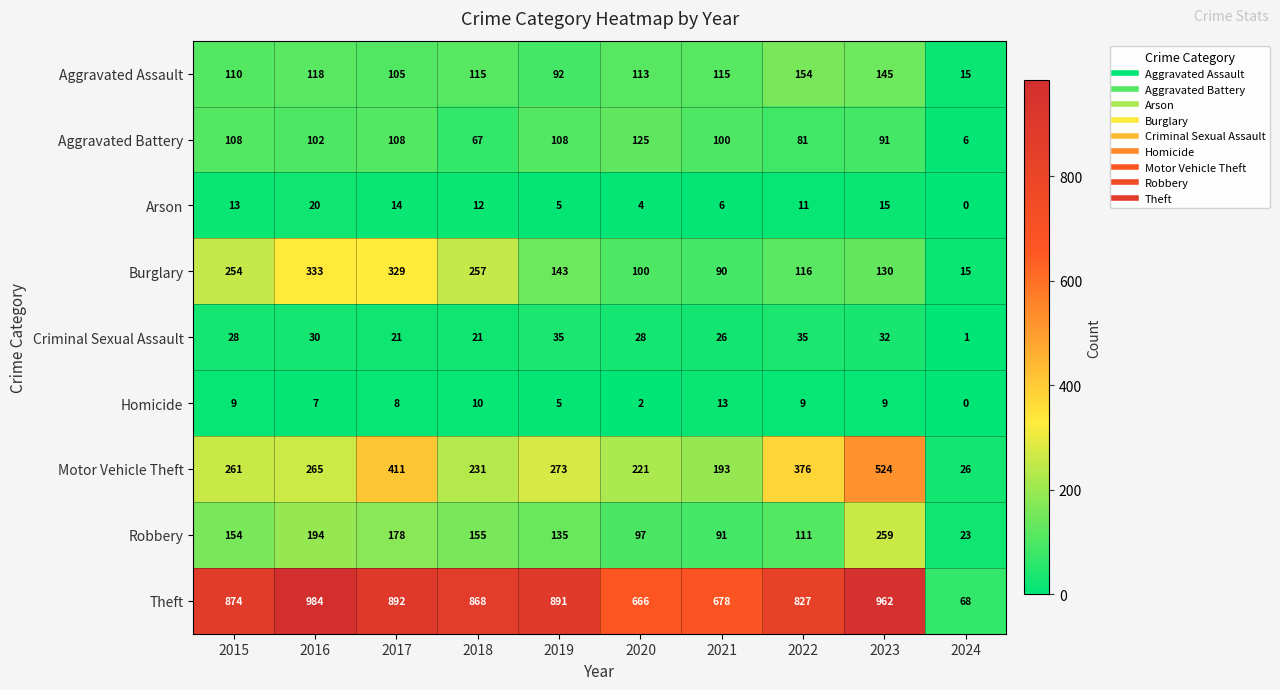

True or false: Aggravated Assault has a value of 94 at 2023.

False